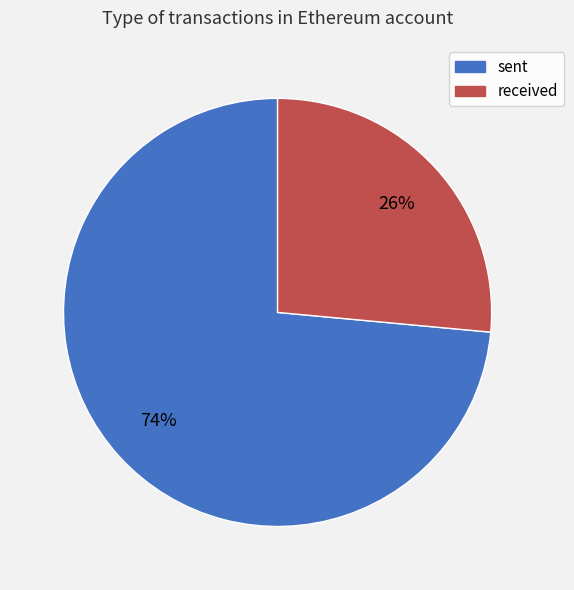

What percentage is the received slice, to the nearest percent?

26%